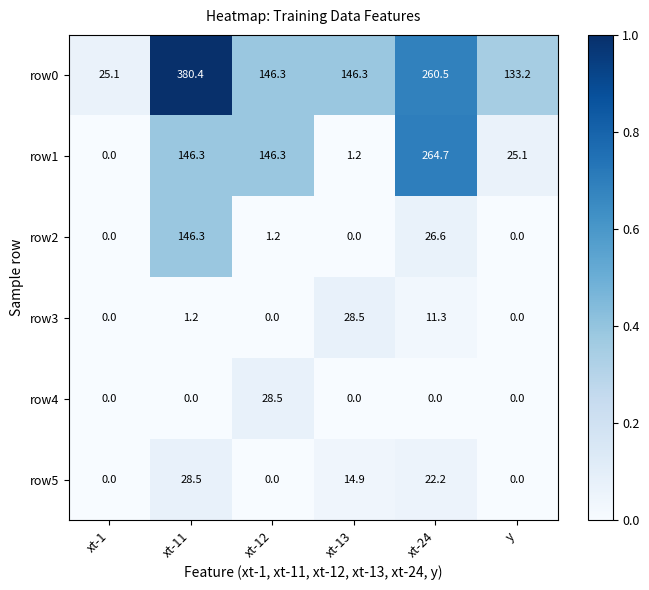

What is the total value across all series at y?

158.3